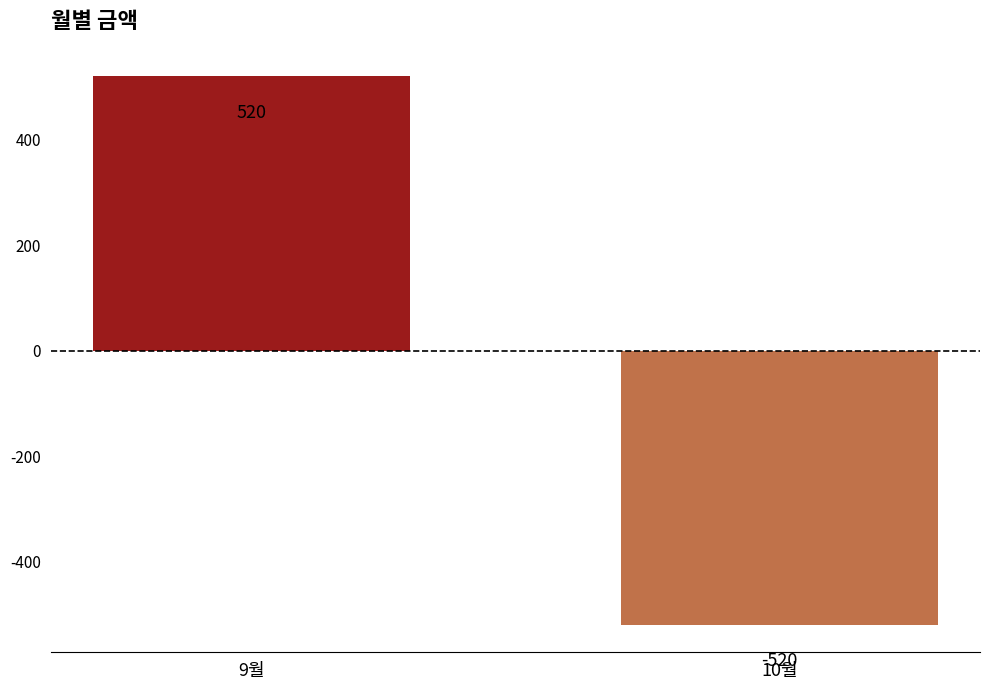

What is the value of the 2nd bar from the left?

-520